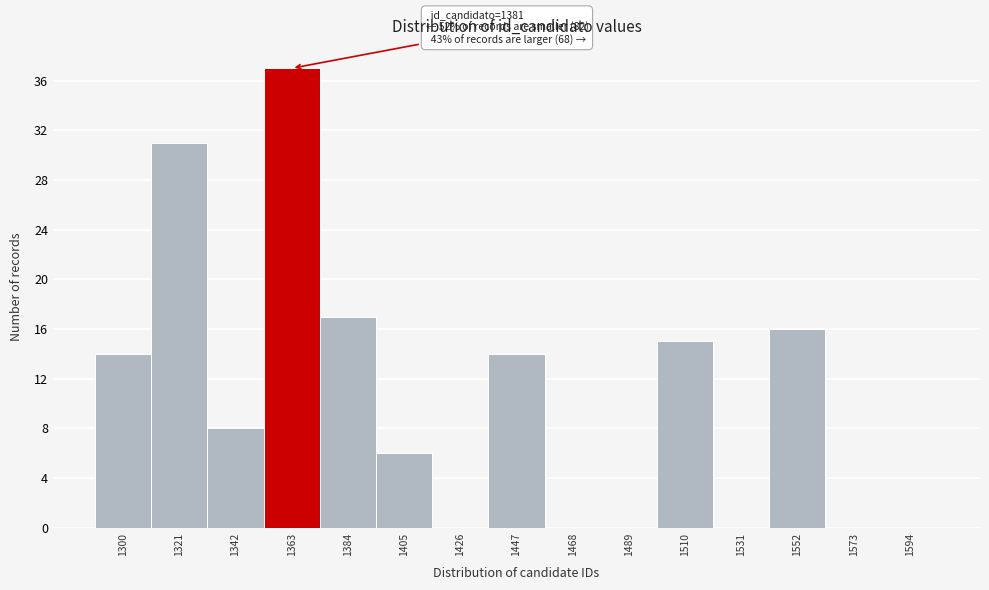

Reading left to right, transcribe all the data shown in this chart.

1300=14	1321=31	1342=8	1363=37	1384=17	1405=6	1426=0	1447=14	1468=0	1489=0	1510=15	1531=0	1552=16	1573=0	1594=0